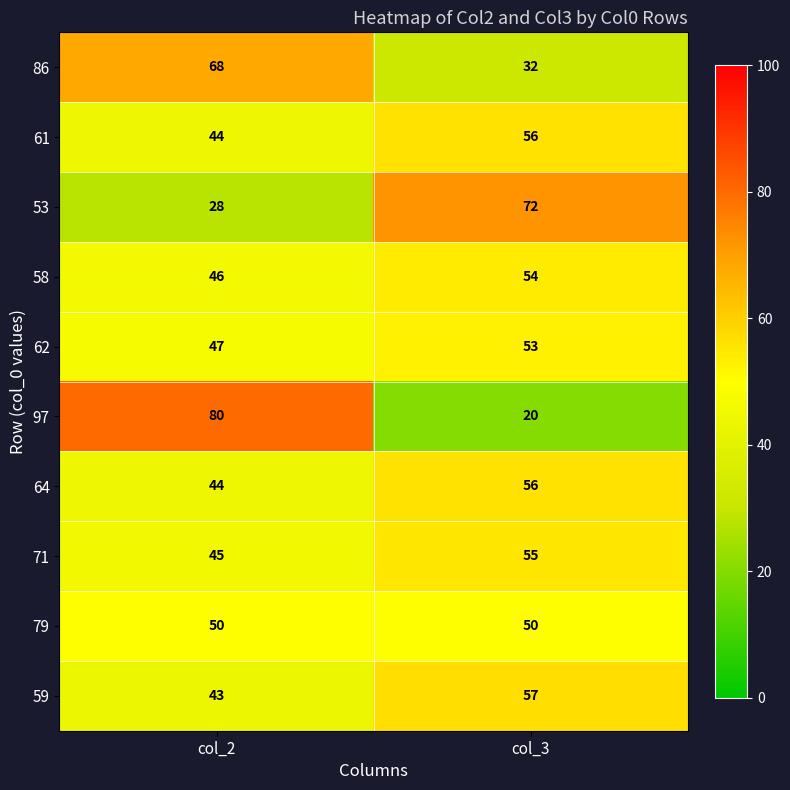

At which category does the chart reach its minimum across all series?

col_3